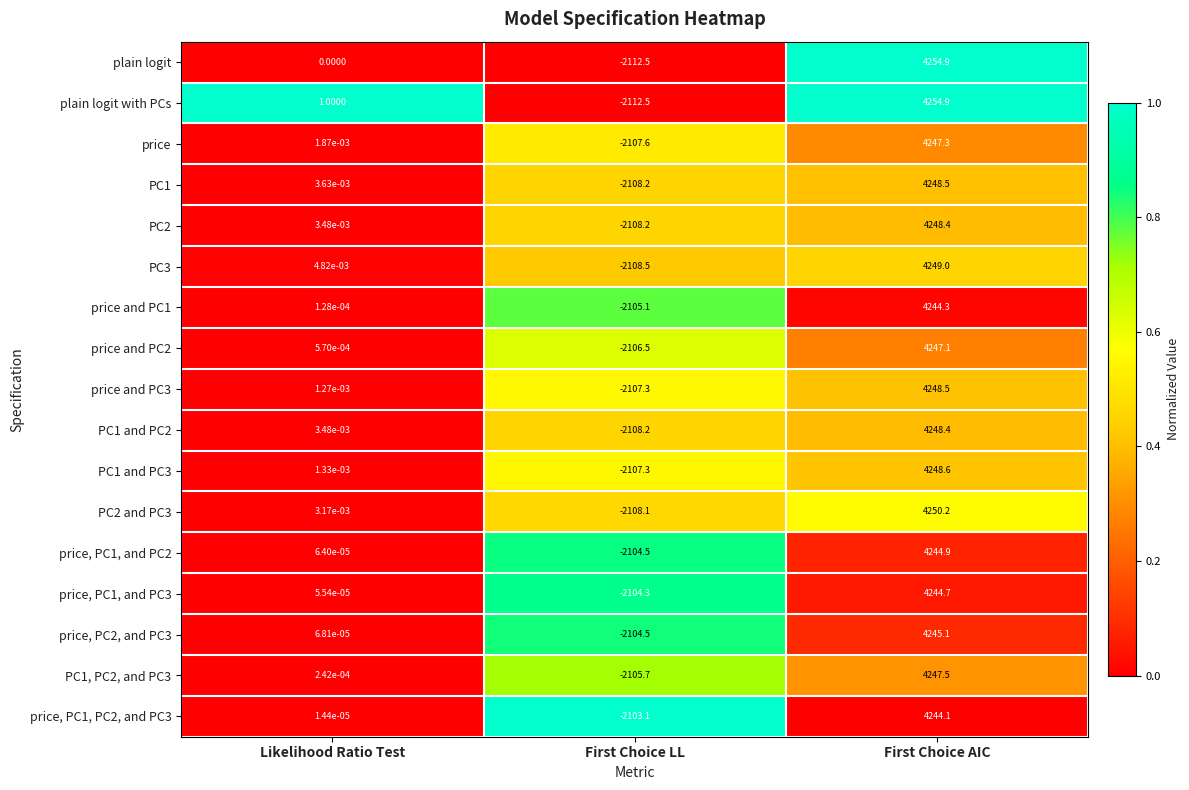

Which series changed the most between Likelihood Ratio Test and First Choice AIC?

plain logit